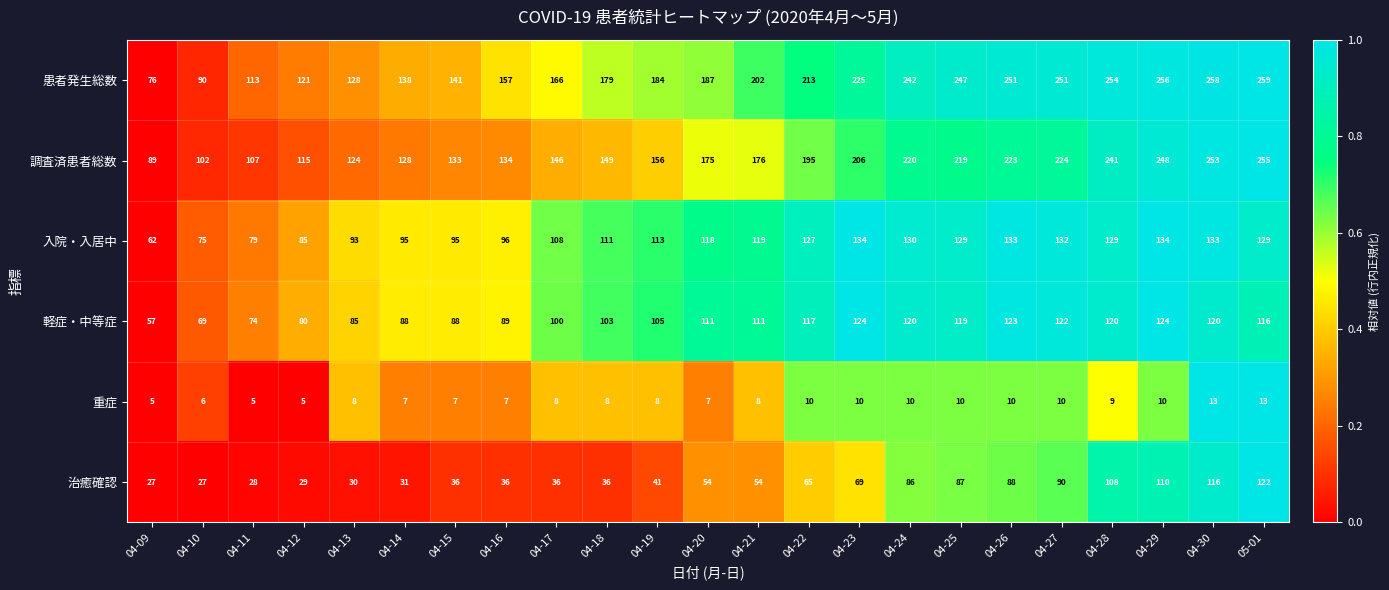

Between 04-21 and 04-29, which series saw the biggest shift?

調査済患者総数